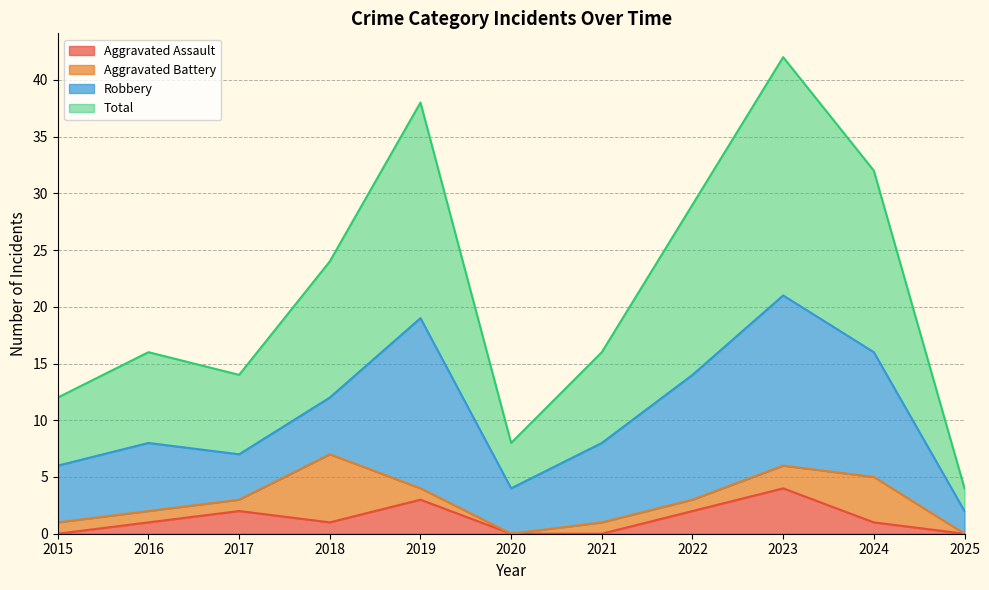

How many interior local valleys does the Total series have?

2